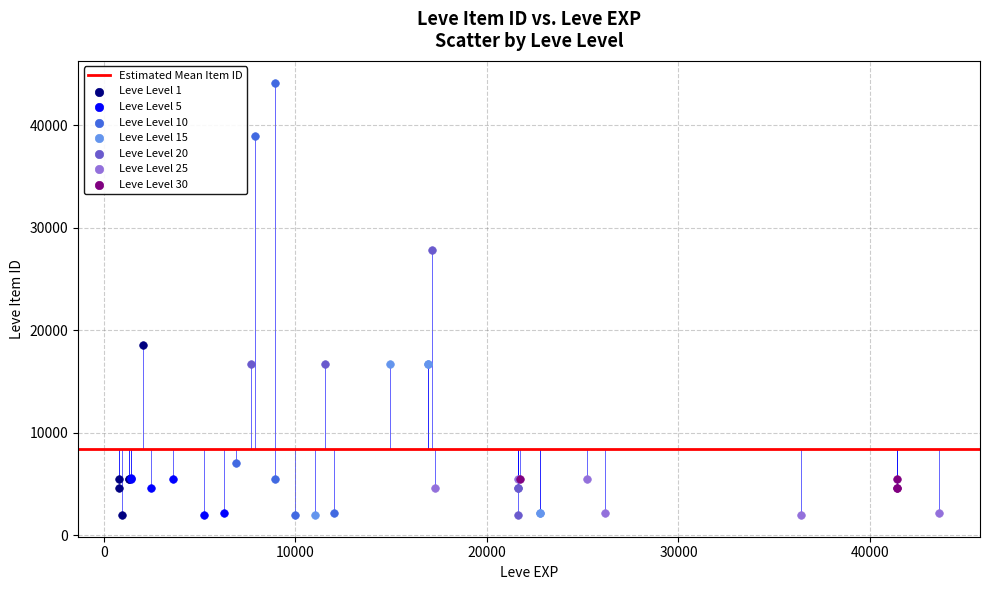

Which series reaches the maximum Y coordinate?

Leve Level 10